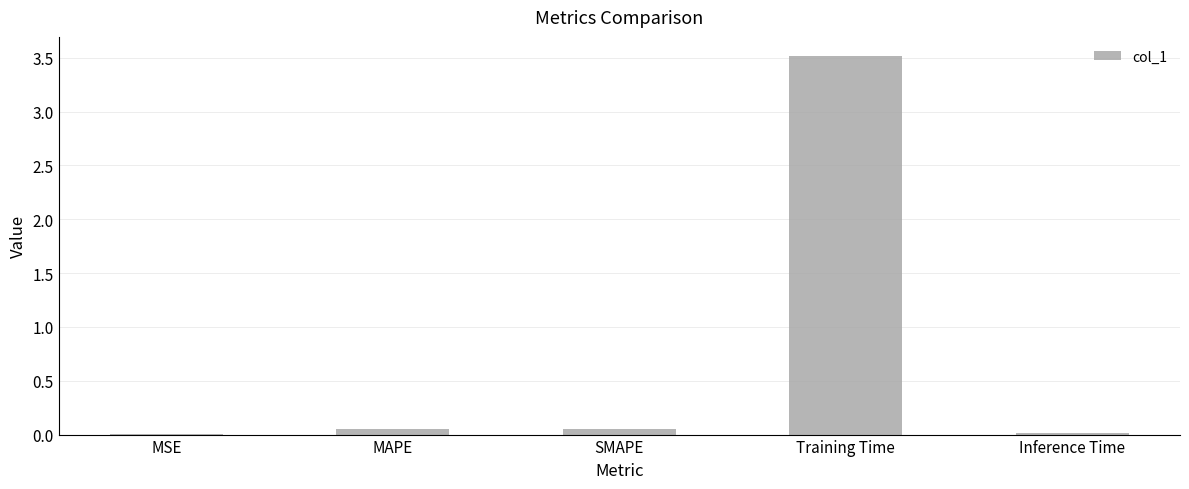

Which label corresponds to the largest value in the chart?

Training Time